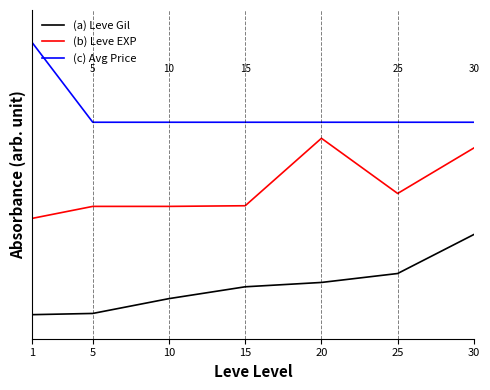

Reading left to right, transcribe all the data shown in this chart.

(a) Leve Gil: 1=0.0	5=0.0	10=0.2	15=0.3	20=0.4	25=0.5	30=1.0
(b) Leve EXP: 1=1.2	5=1.4	10=1.4	15=1.4	20=2.2	25=1.5	30=2.1
(c) Avg Price: 1=3.4	5=2.4	10=2.4	15=2.4	20=2.4	25=2.4	30=2.4